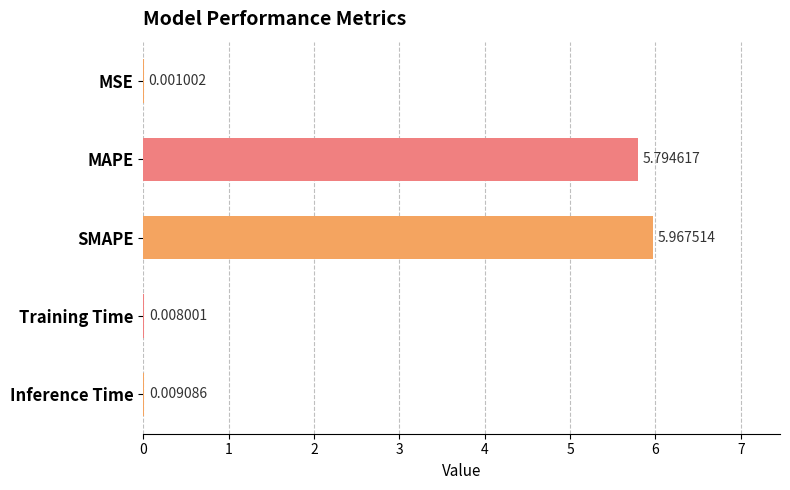

Are the bars grouped side by side (vs. stacked)?

No